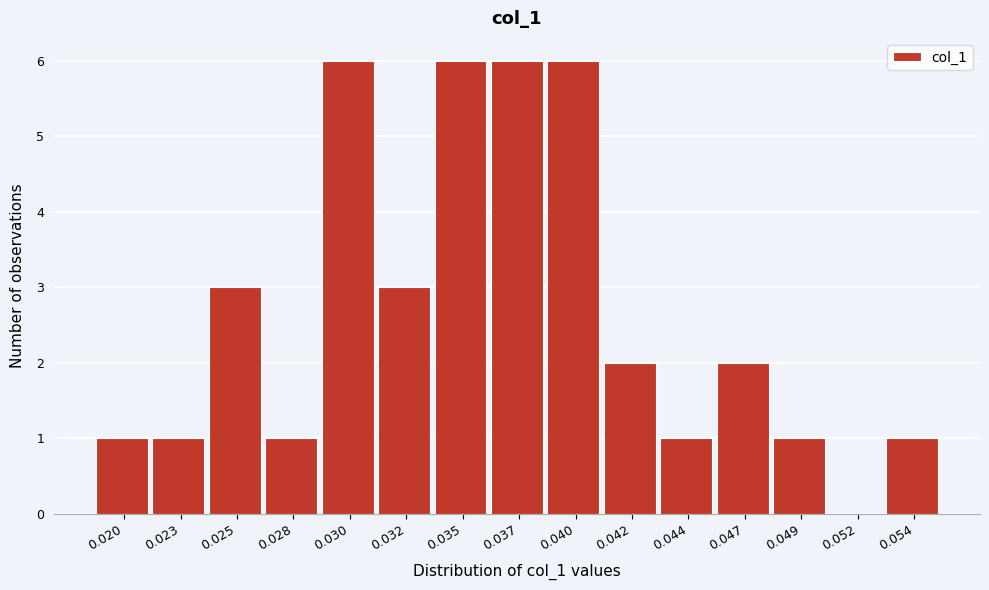

Reading right to left, extract all data points from this chart.

0.054=1	0.052=0	0.049=1	0.047=2	0.044=1	0.042=2	0.040=6	0.037=6	0.035=6	0.032=3	0.030=6	0.028=1	0.025=3	0.023=1	0.020=1